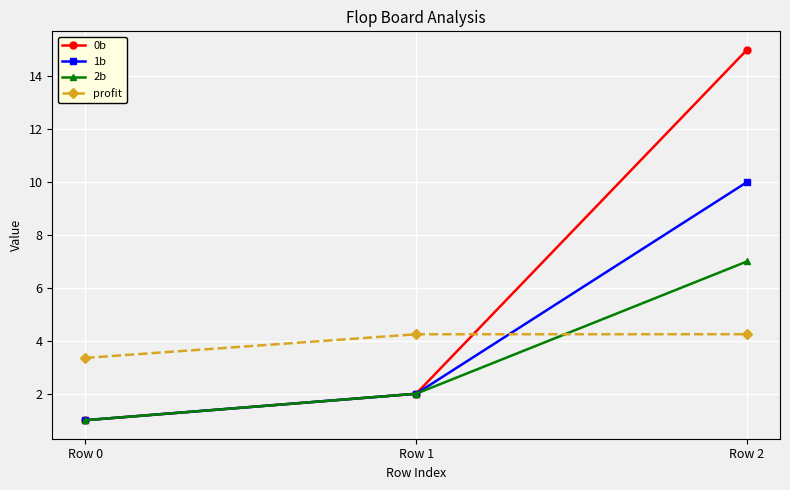

At how many categories does at least one series exceed 13?

1